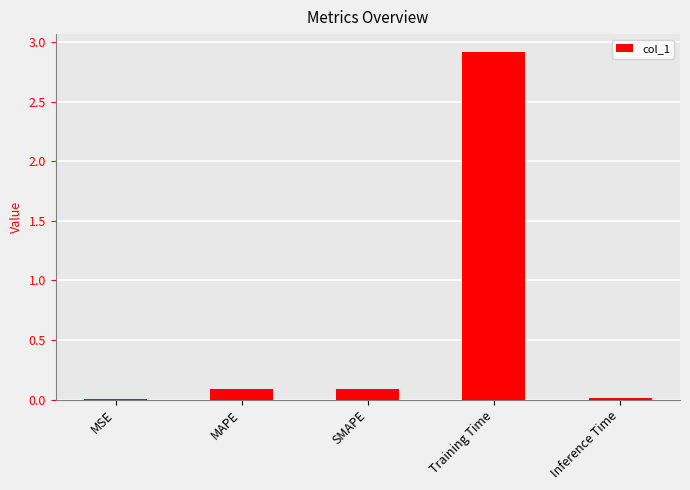

What is the average value?

0.6